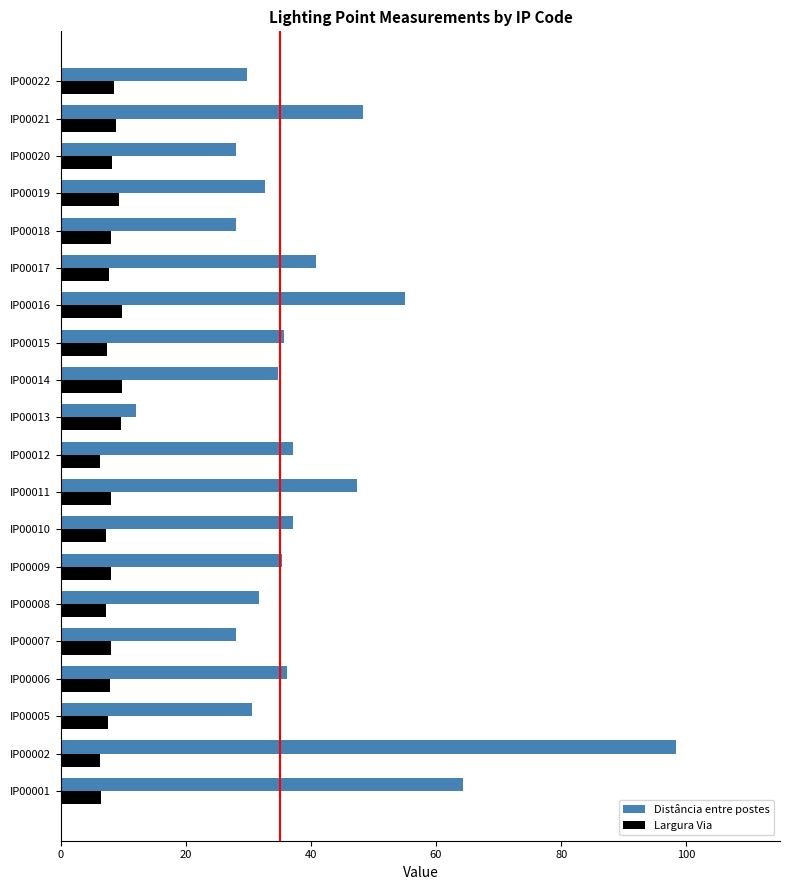

At how many categories does at least one series exceed 79?

1